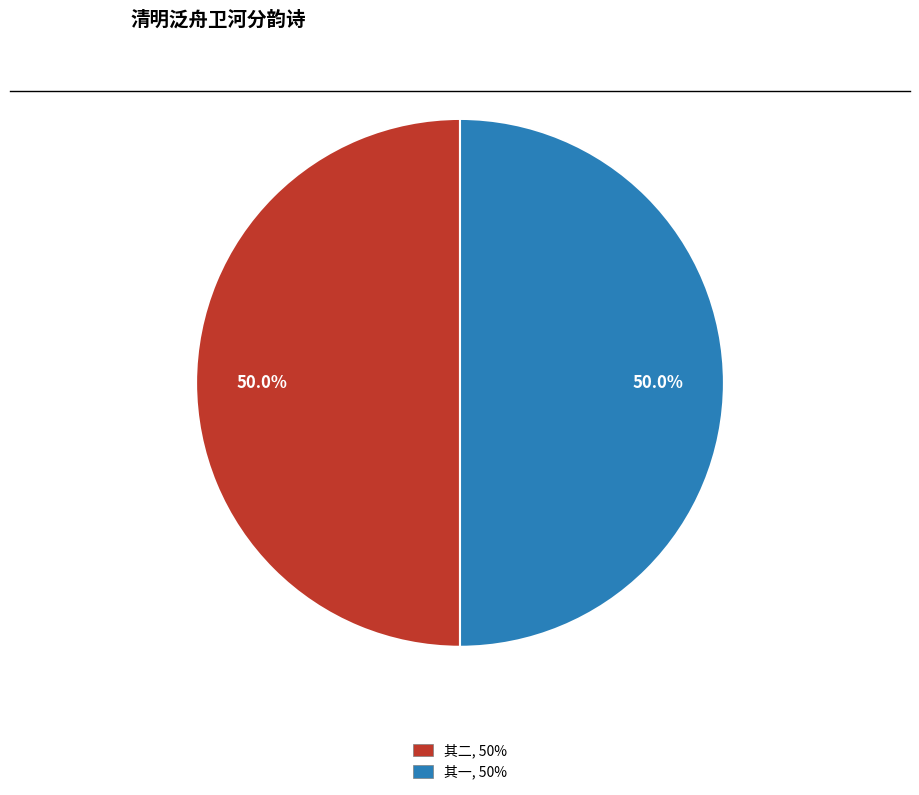

Count the number of slices in the pie.

2